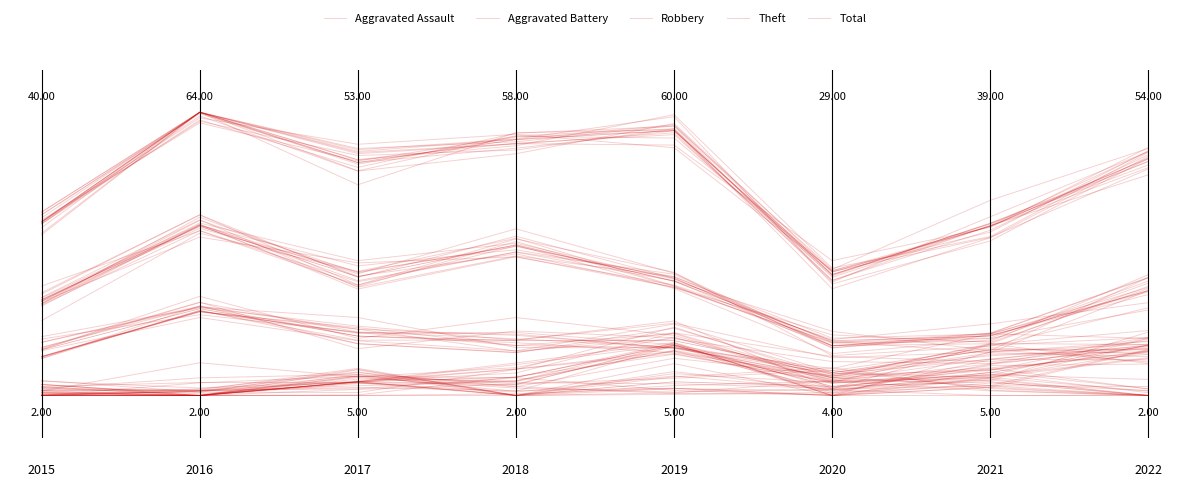

True or false: Robbery and Aggravated Battery cross at least once.

True